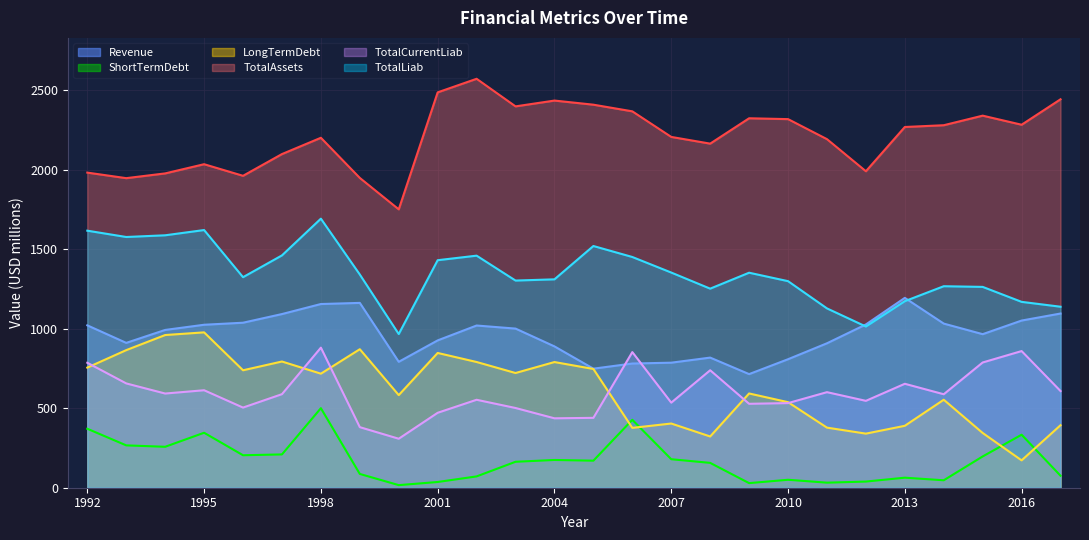

True or false: LongTermDebt and TotalLiab cross at least once.

False